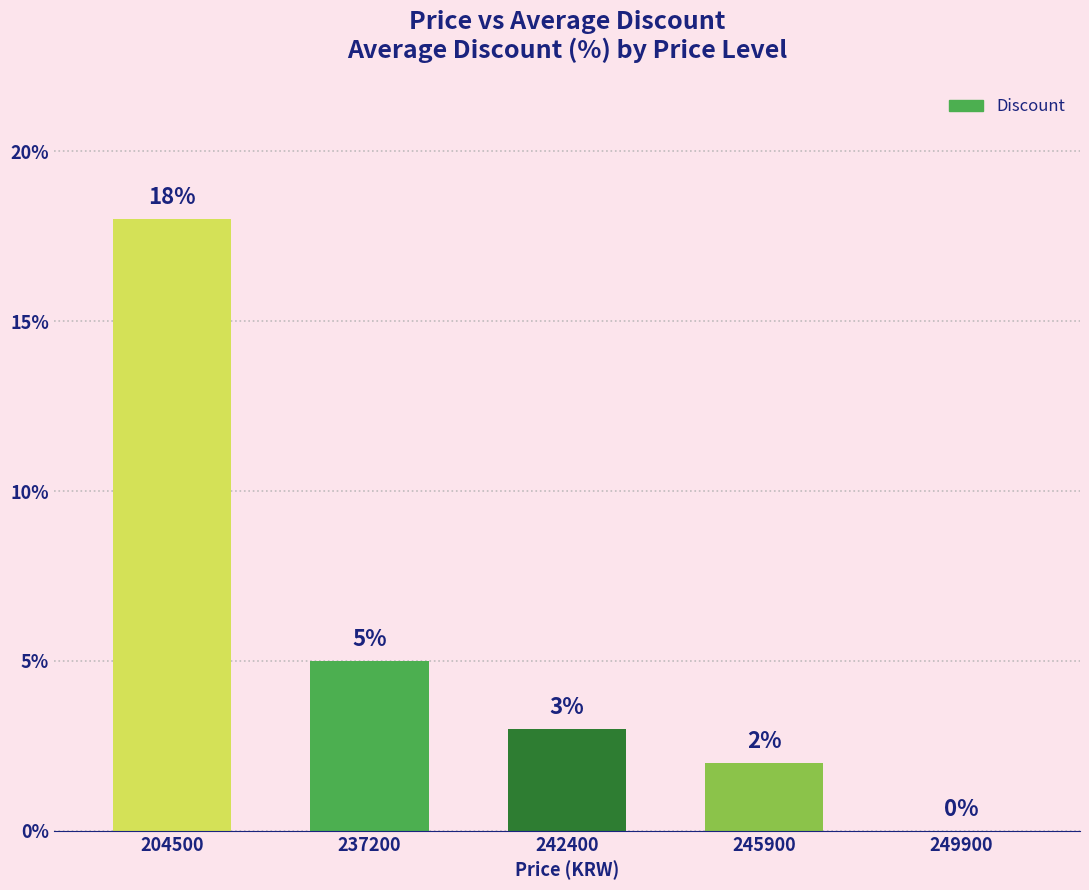

Reading left to right, what are all the values shown in this chart?

204500=18	237200=5	242400=3	245900=2	249900=0